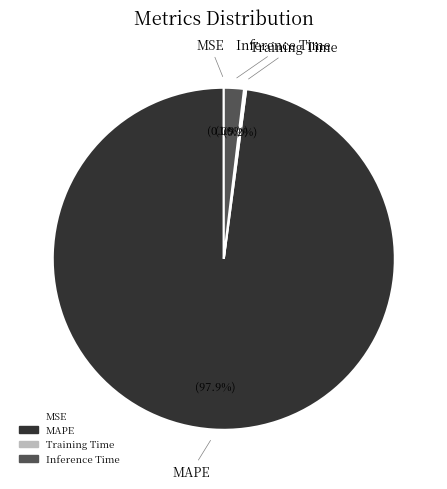

To the nearest percent, what is the average slice percentage?

25%